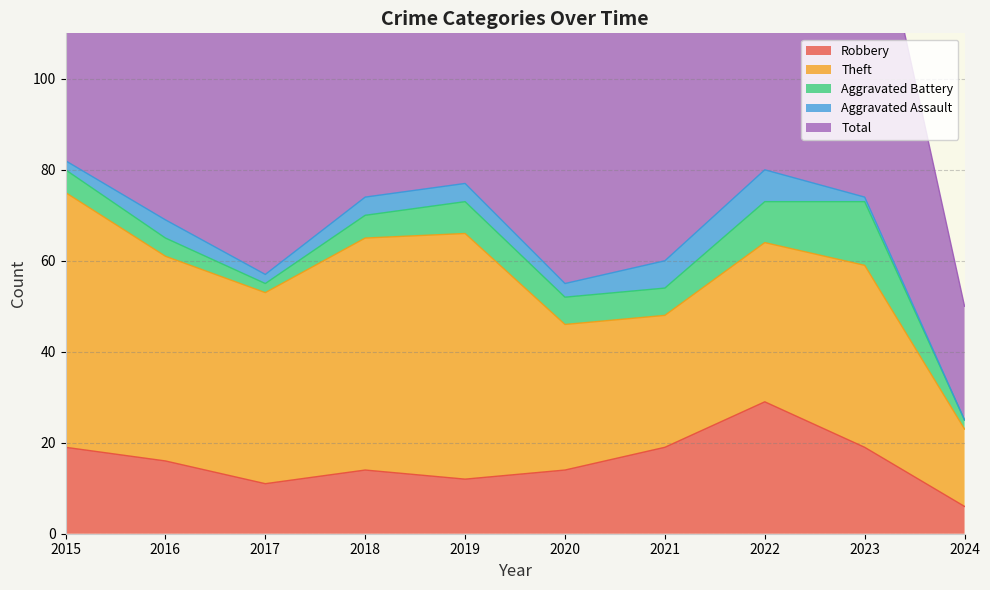

What is the difference between the Aggravated Assault values at 2019 and 2017?

2